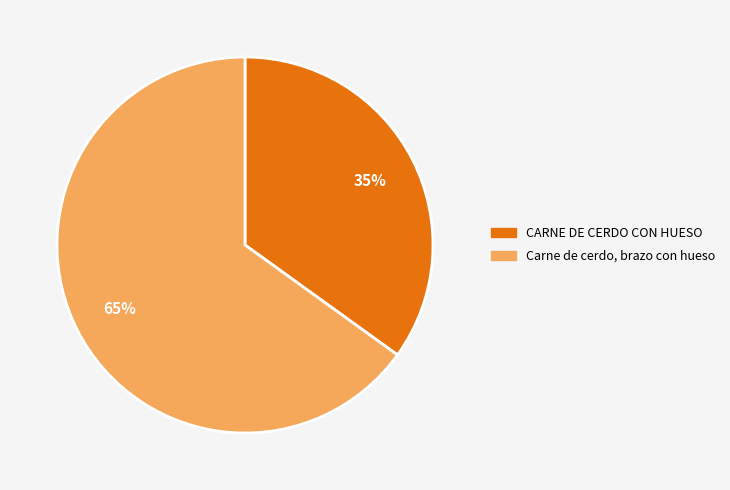

What is the largest slice in the pie chart?

Carne de cerdo, brazo con hueso